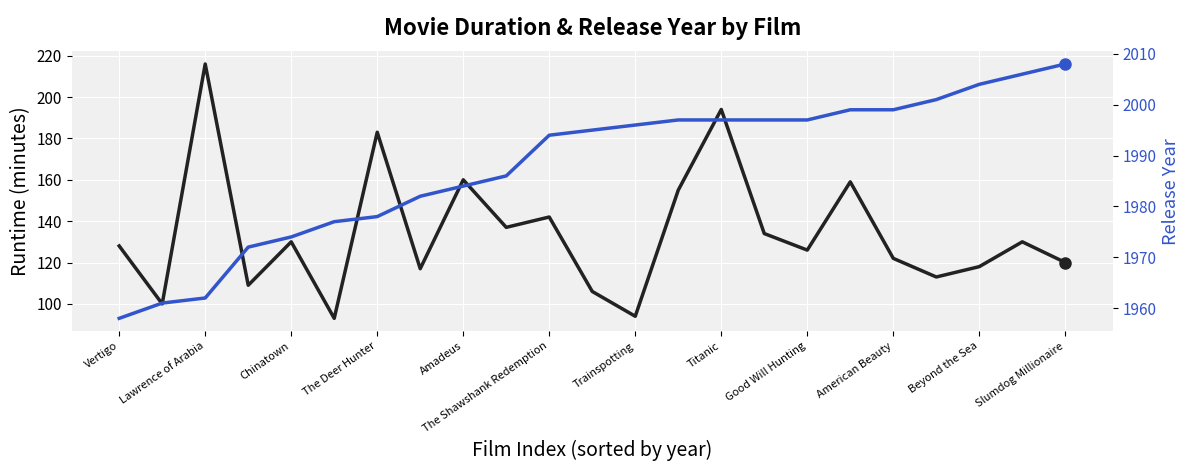

Reading right to left, list all the values displayed in this chart.

mov_time: 120	130	118	113	122	159	126	134	194	155	94	106	142	137	160	117	183	93	130	109	216	100	128
mov_year: 2008	2006	2004	2001	1999	1999	1997	1997	1997	1997	1996	1995	1994	1986	1984	1982	1978	1977	1974	1972	1962	1961	1958